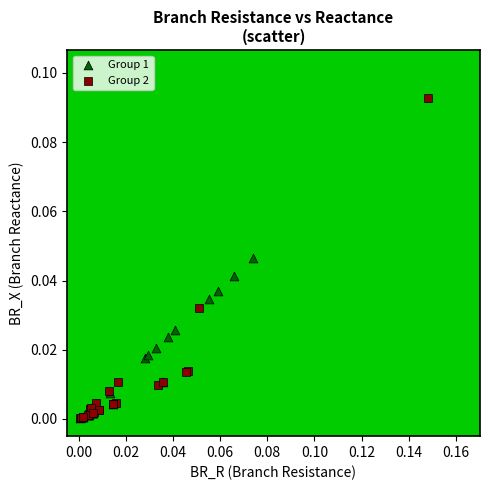

Which series reaches the maximum Y coordinate?

Group 2